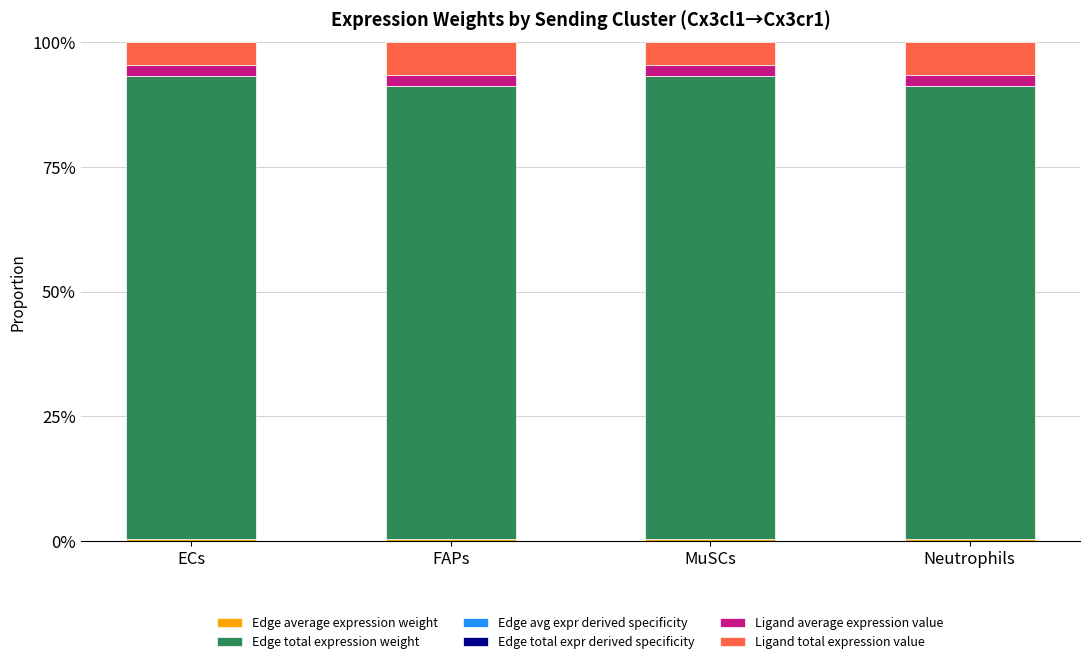

Count the number of data series in this chart.

6